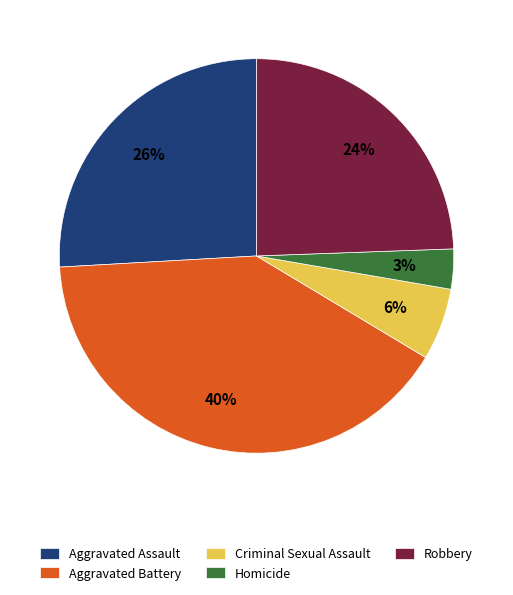

To the nearest percent, what is the difference between the Robbery and Homicide slice percentages?

21%